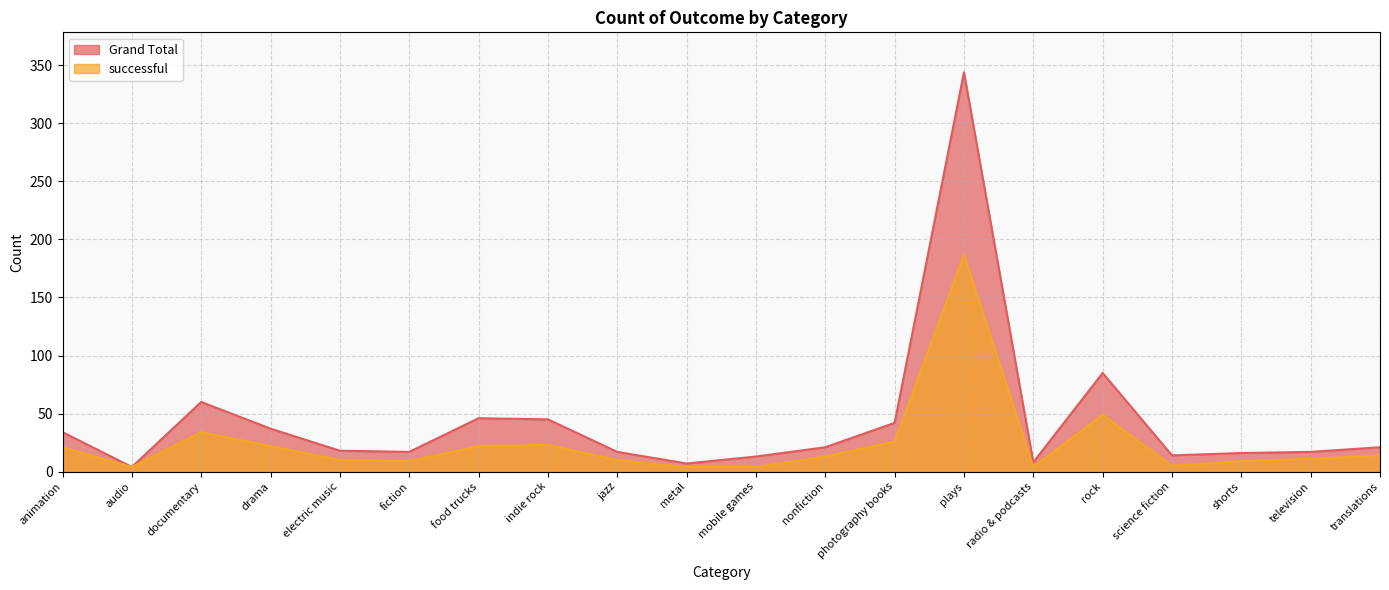

At shorts, list the series in order from largest to smallest.

Grand Total, successful